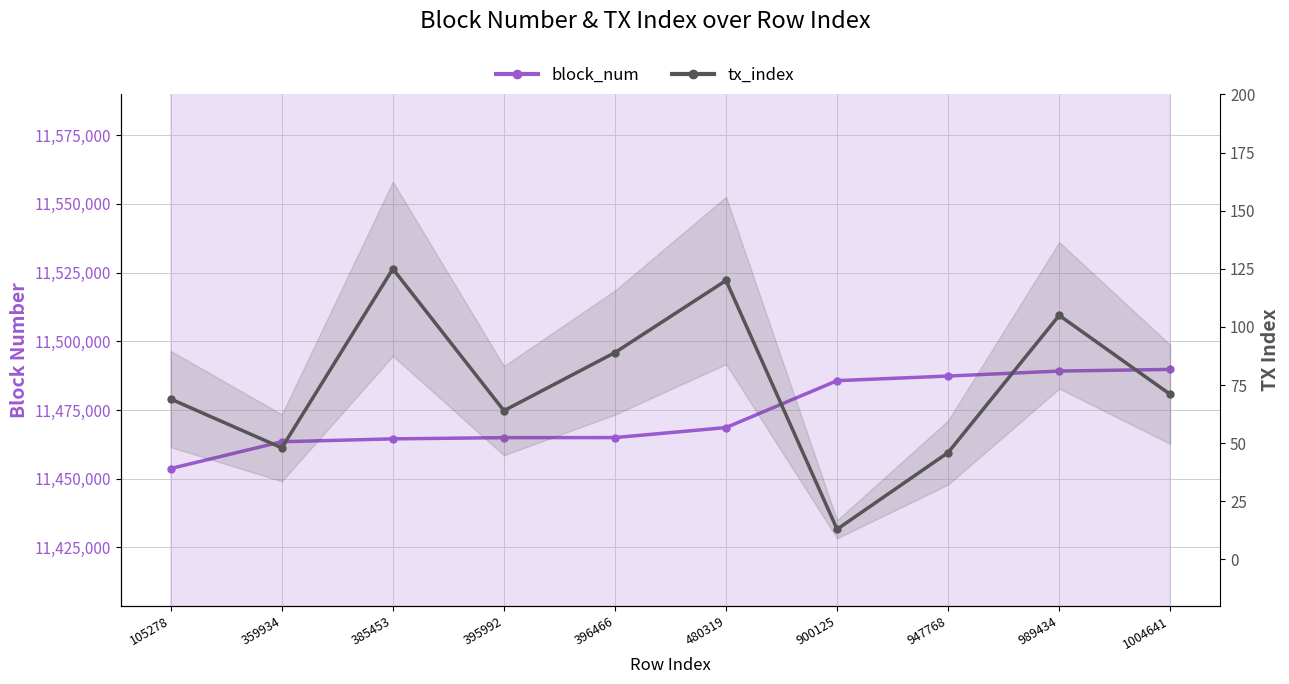

Is the value of block_num at 900125 greater than the value of tx_index at 385453?

Yes